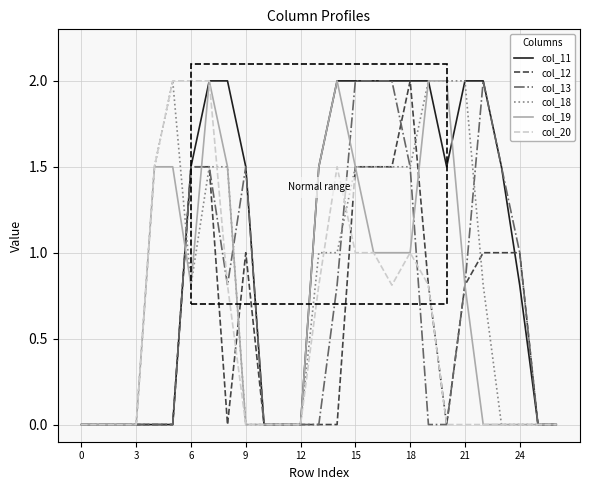

Which series has the largest total across all categories?

col_11